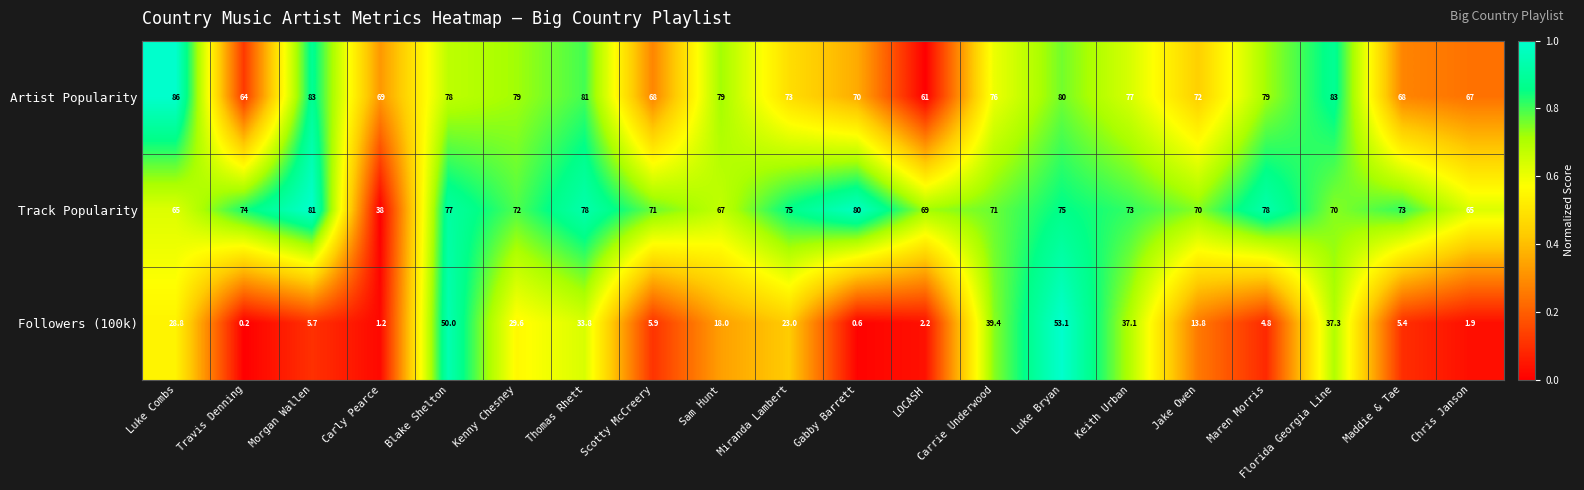

What is the sum of all Followers (100k) values?

391.8